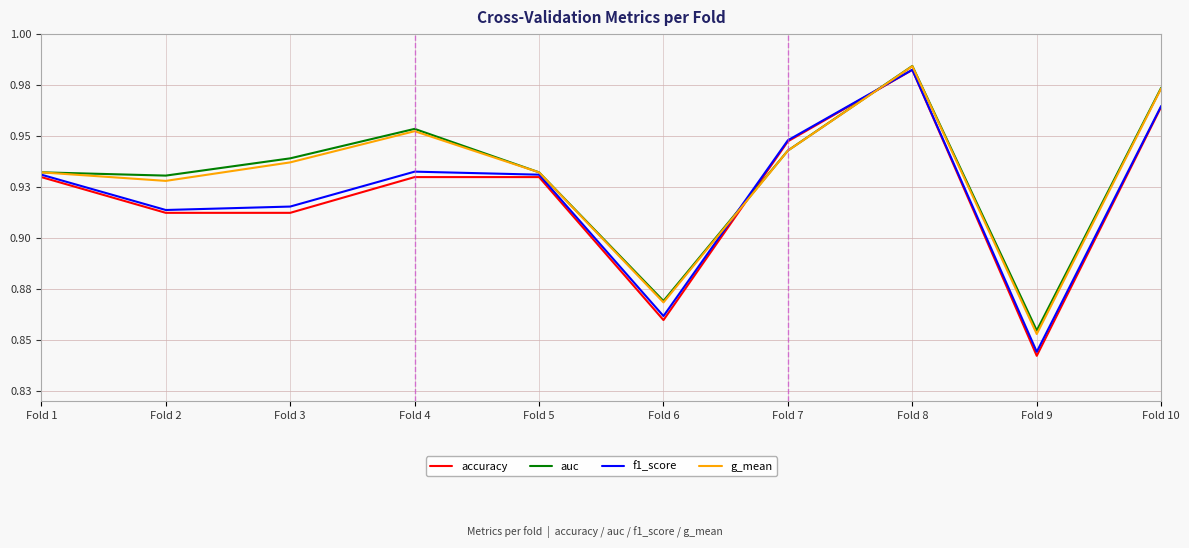

Which series changed the most between Fold 1 and Fold 3?

accuracy